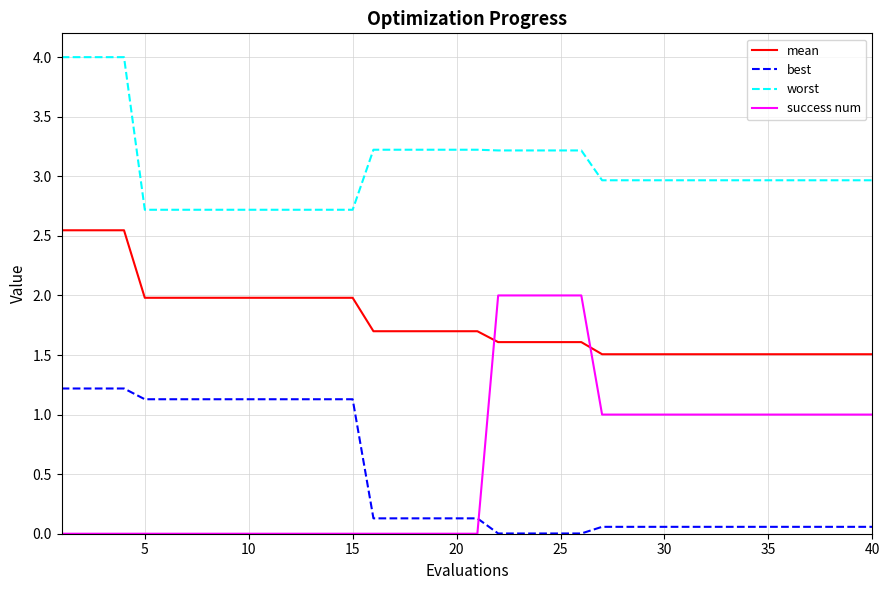

What is the difference between the maximum and minimum values in the success num series?

2.0